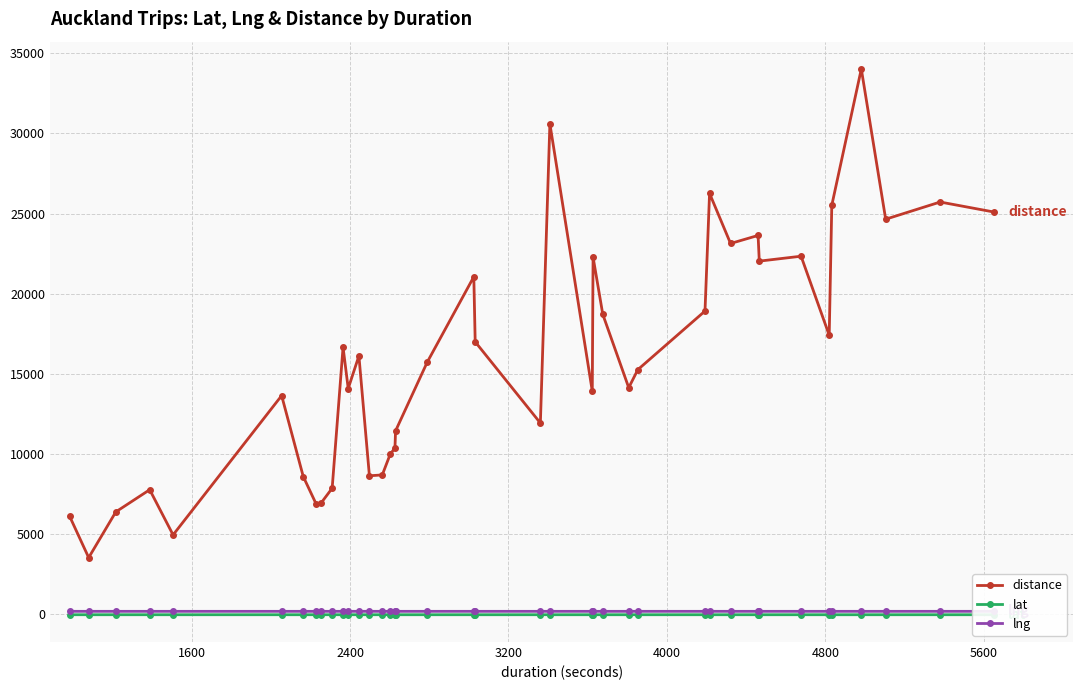

What is the highest value of the distance series?

34020.0